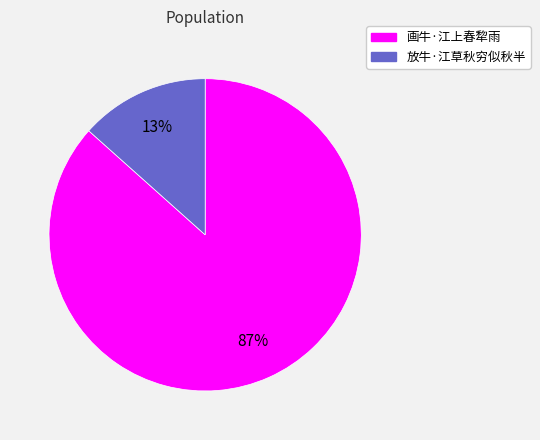

Rank the categories by value from lowest to highest.

放牛·江草秋穷似秋半, 画牛·江上春犂雨